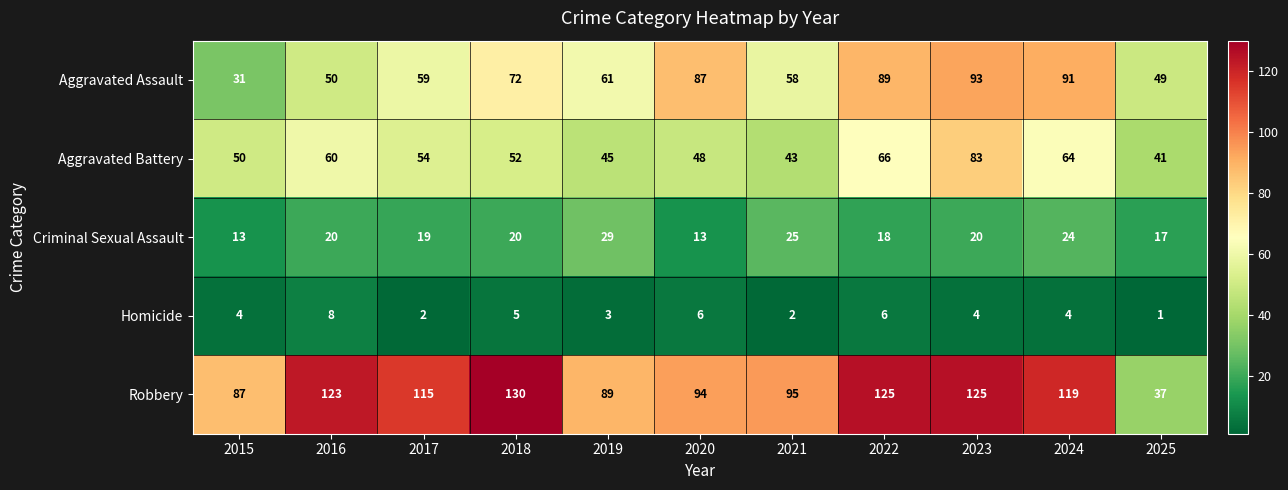

What is the total value across all series at 2023?

325